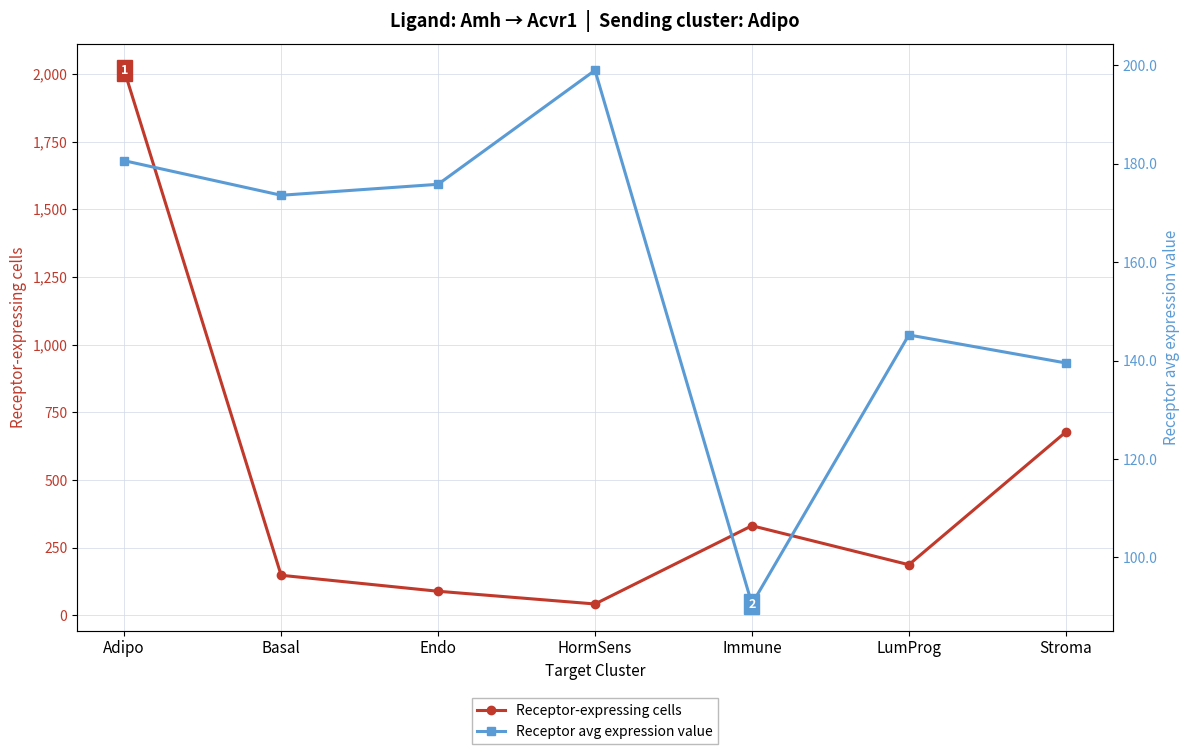

Which series ends up on top after the final intersection of Receptor avg expression value and Receptor-expressing cells?

Receptor-expressing cells